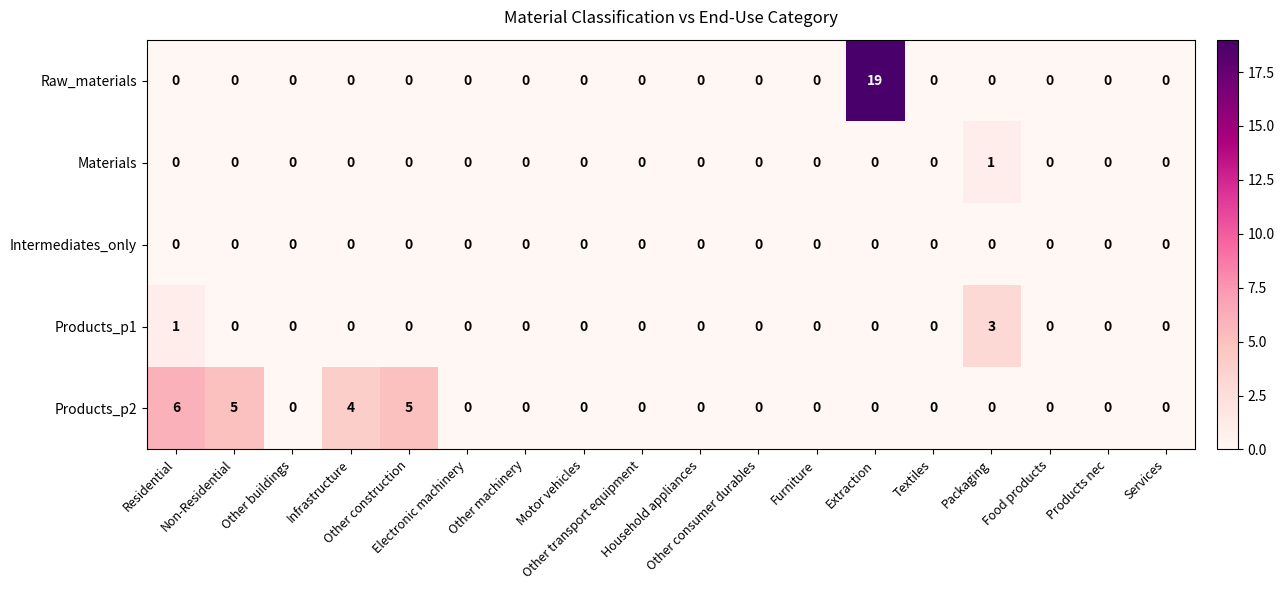

Which series has the largest total across all categories?

Products_p2